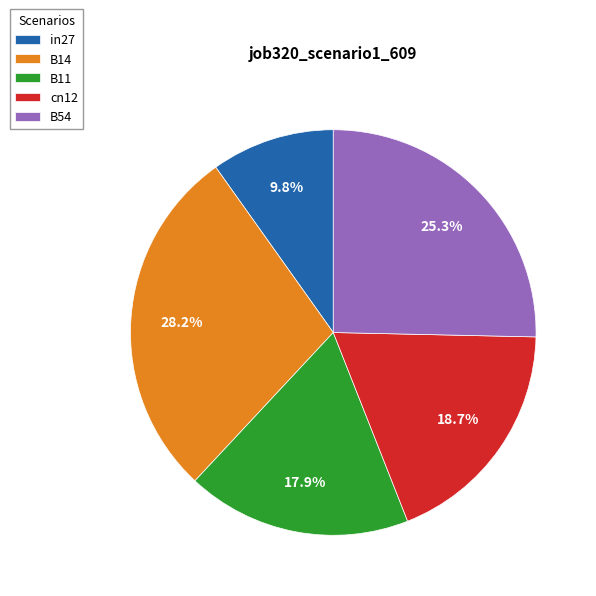

Is it true that B14 is 14% of the pie?

False